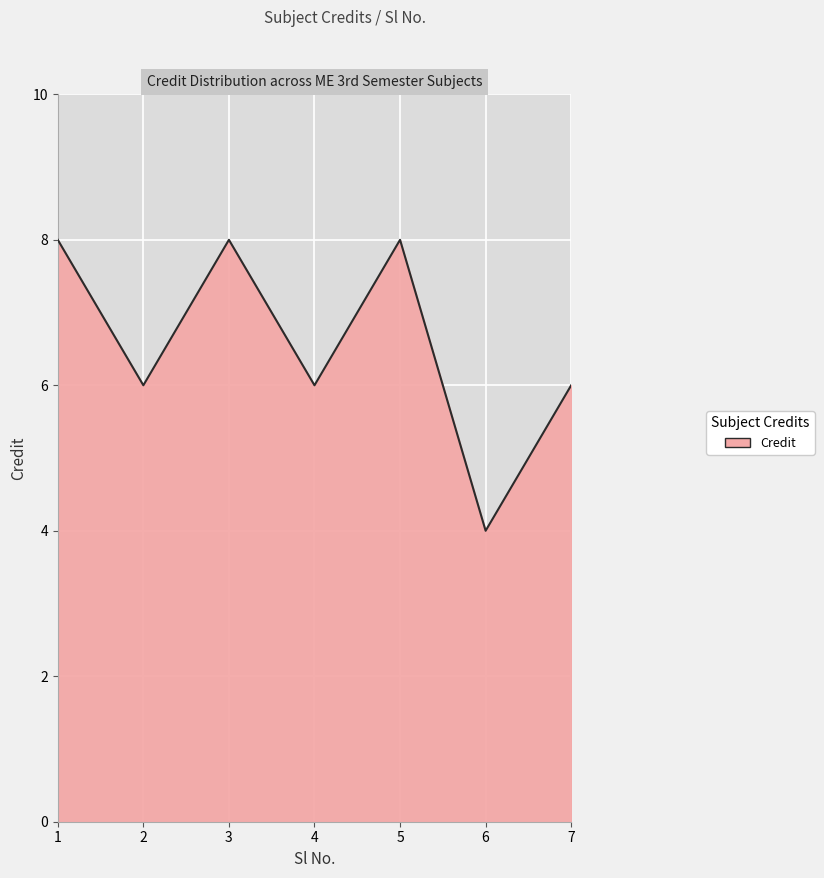

Which category has the lowest value across all series?

6